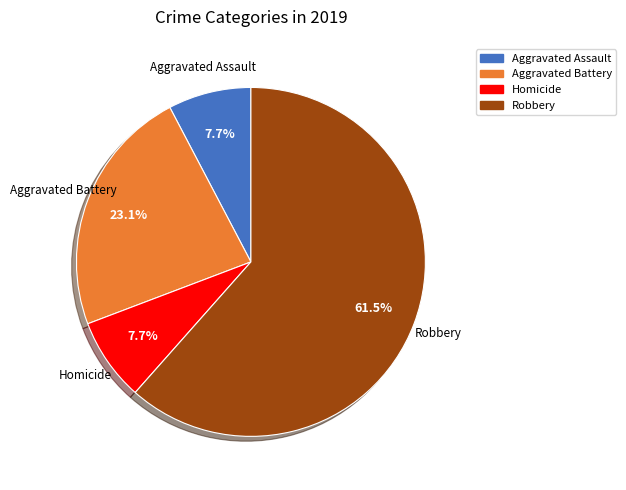

To the nearest percent, what is the difference between the largest and smallest slice percentages?

54%